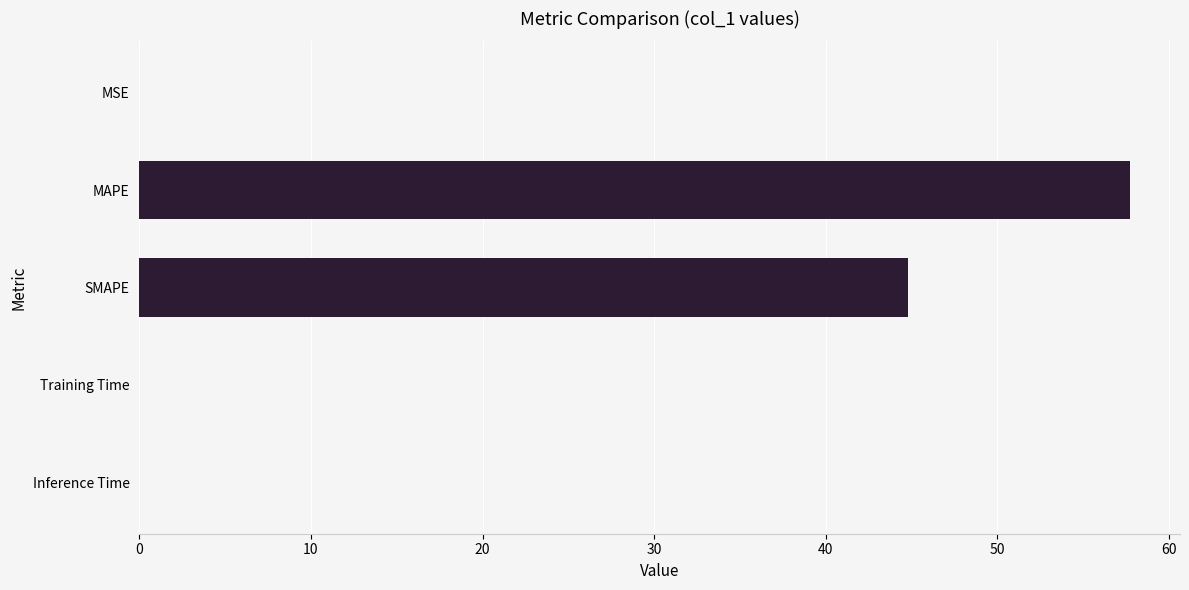

Are the bars horizontal?

Yes